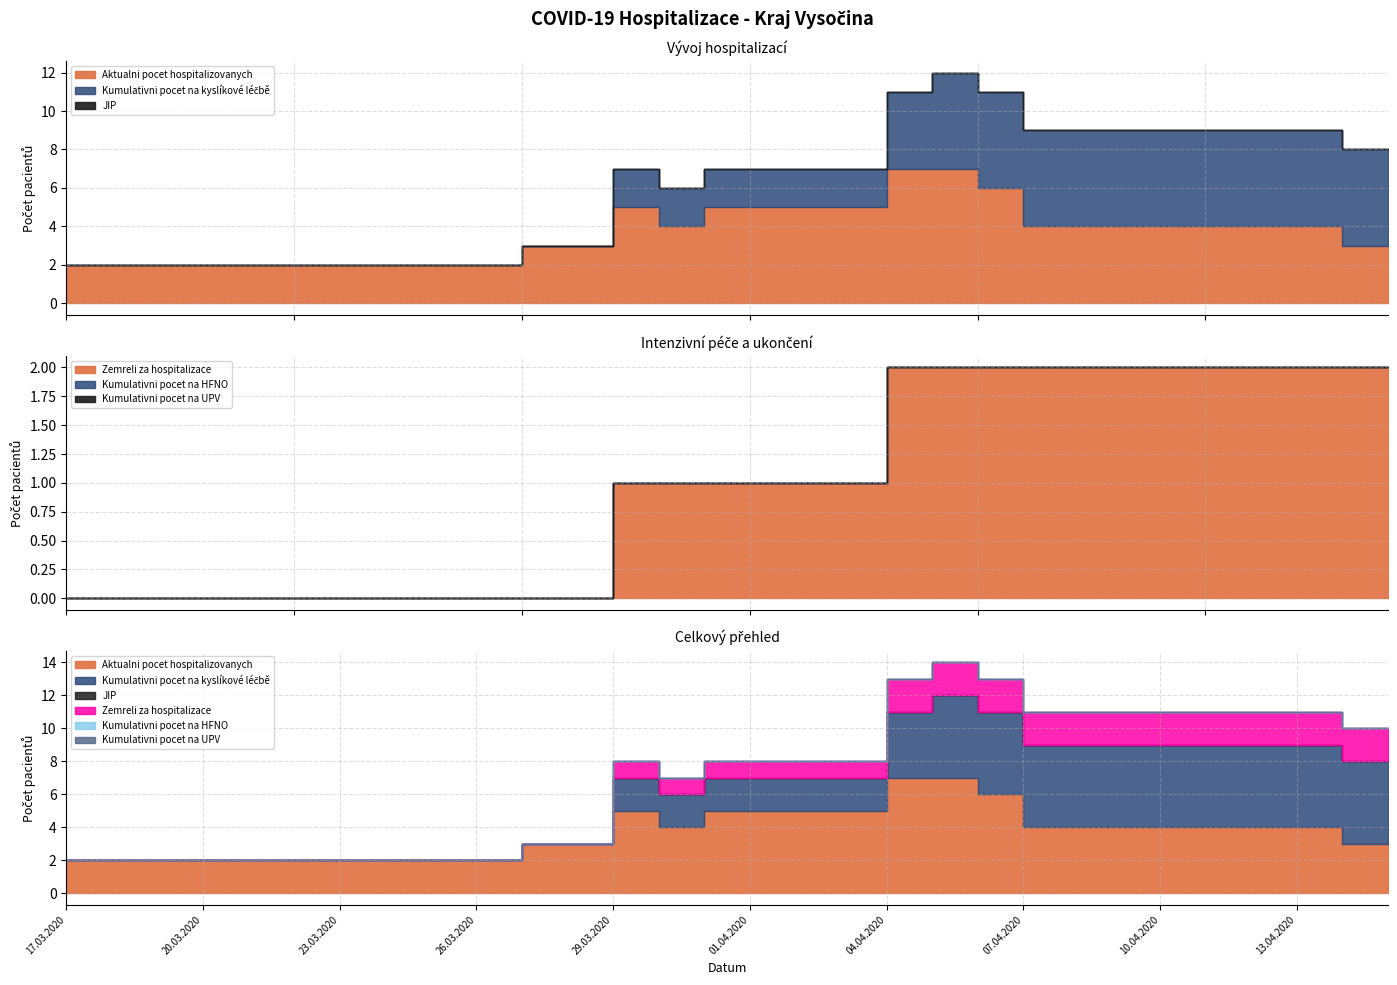

What is the difference between the Aktualni pocet hospitalizovanych values at 14.04.2020 and 31.03.2020?

2